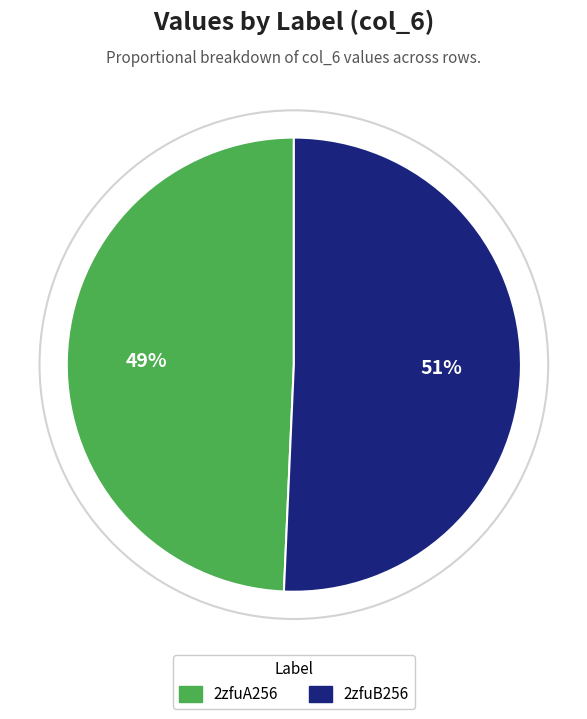

Which slice is the largest?

2zfuB256